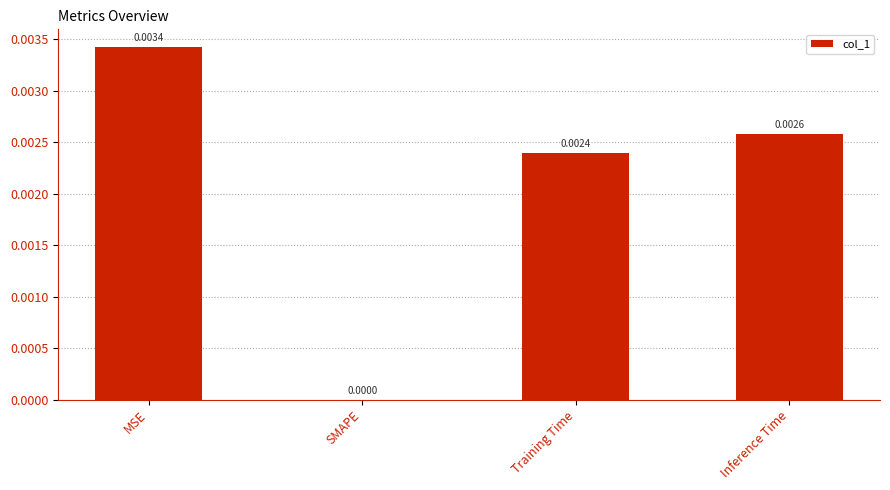

Where is the data nearest to the value 0?

SMAPE